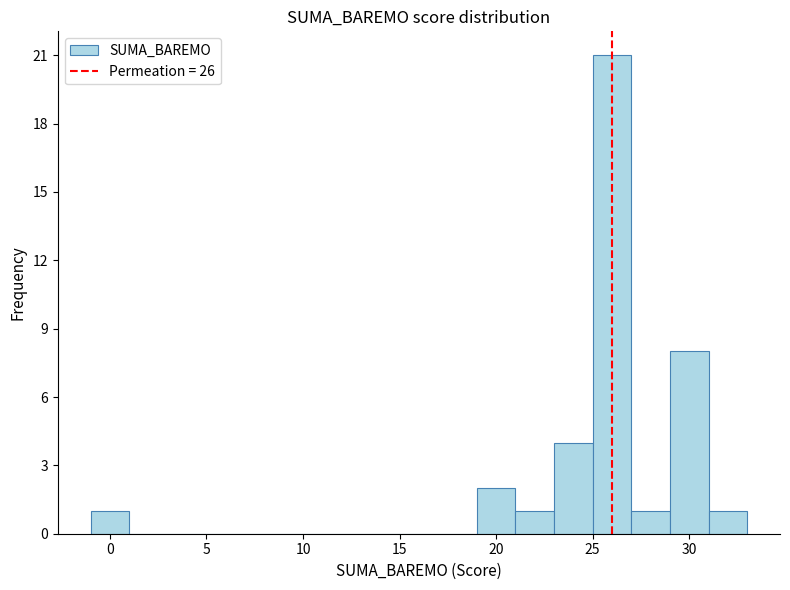

How tall is the bar that spans 23 to 25 on the x-axis? The values are not printed on the chart, so give them approximately, as read against the axis.

4